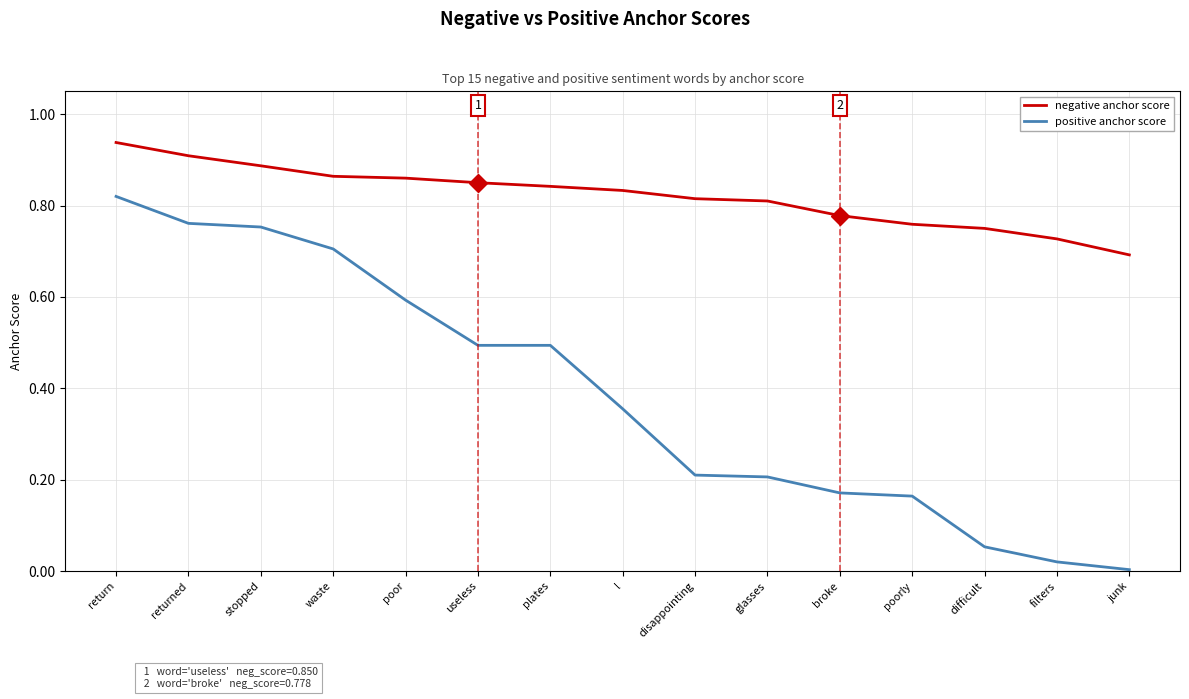

List the series in order of their peak value, lowest first.

positive anchor score, negative anchor score